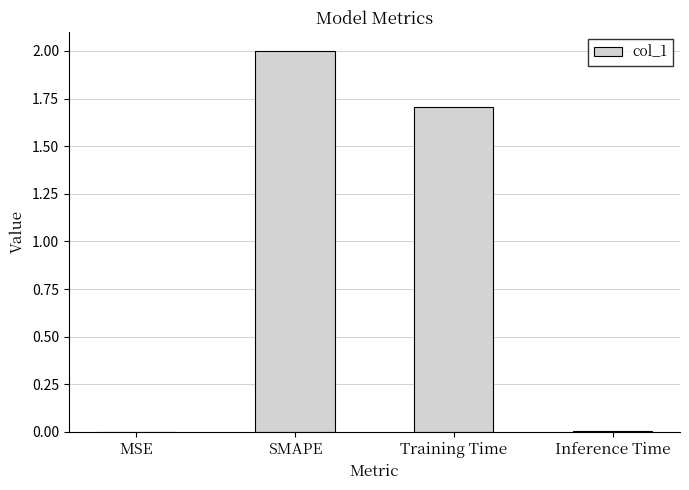

Where does the data first go above 1?

SMAPE